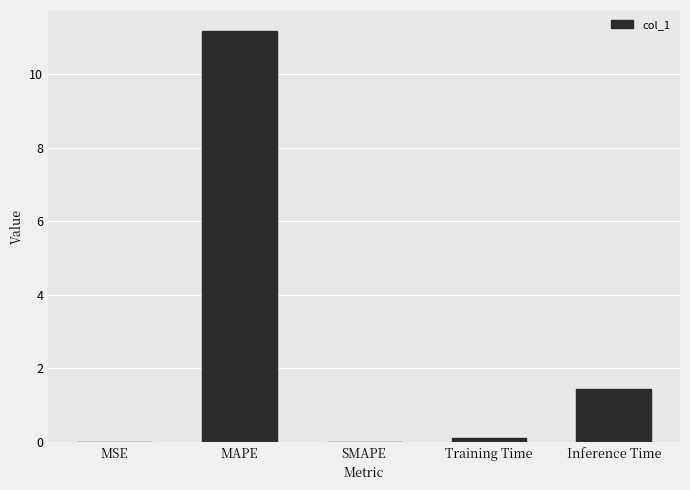

What is the sum of the values at SMAPE and MAPE?

11.2